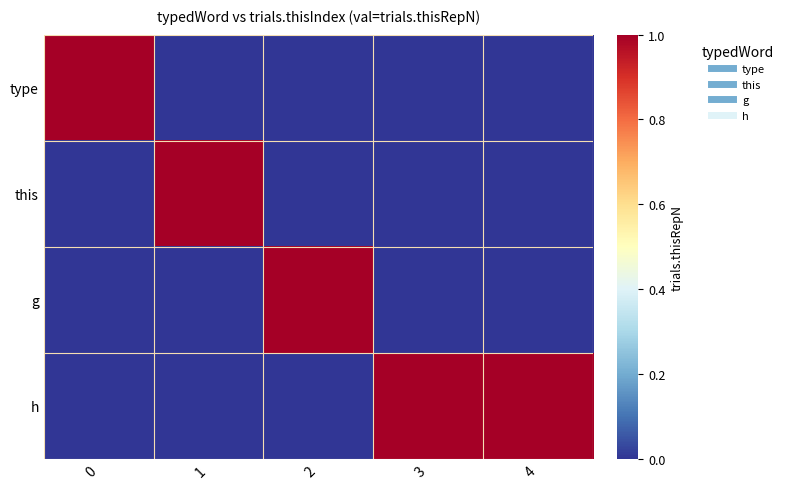

Reading left to right, list all the values displayed in this chart.

type: 0=1	1=0	2=0	3=0	4=0
this: 0=0	1=1	2=0	3=0	4=0
g: 0=0	1=0	2=1	3=0	4=0
h: 0=0	1=0	2=0	3=1	4=1